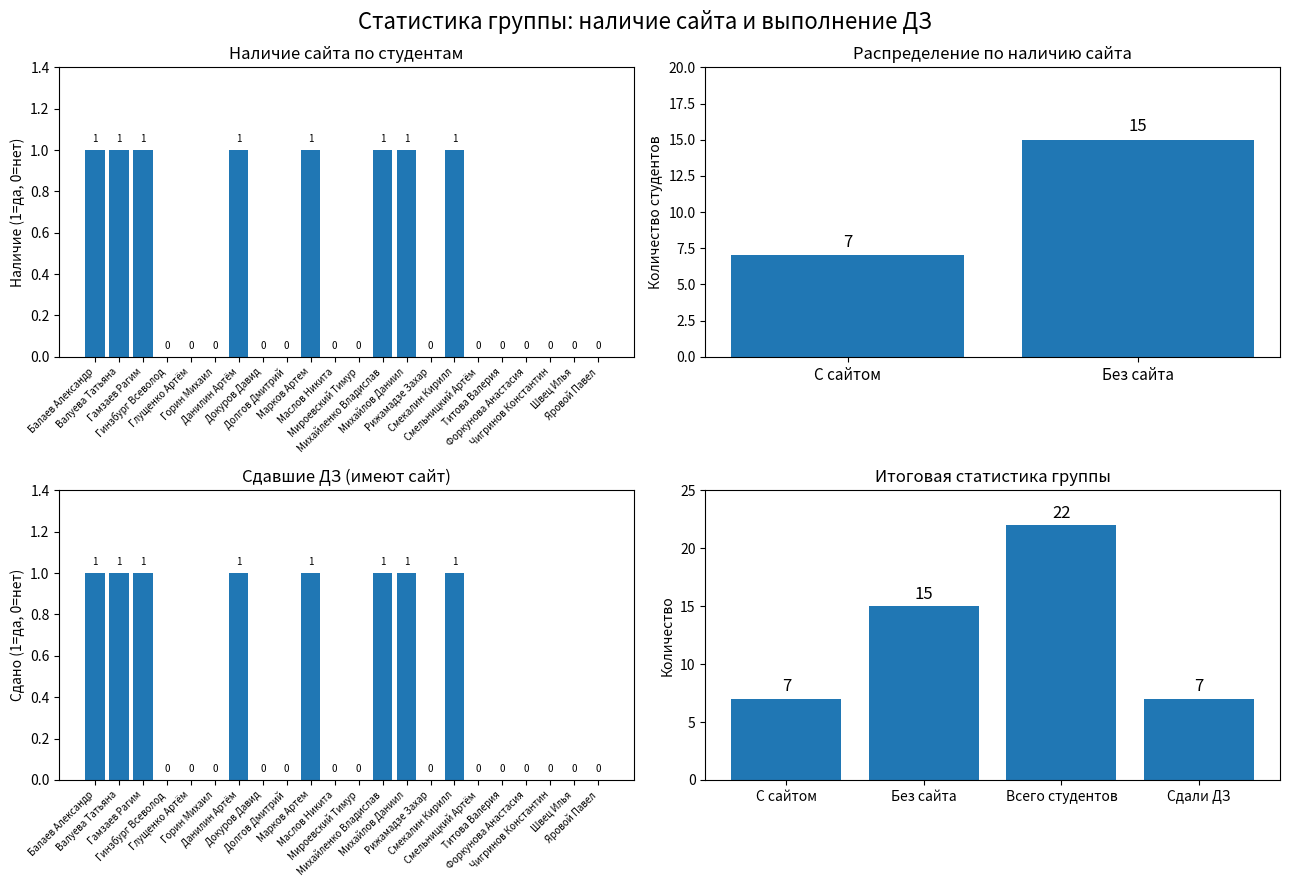

Between Гинзбург Всеволод and Рижамадзе Захар, which is larger?

Гинзбург Всеволод